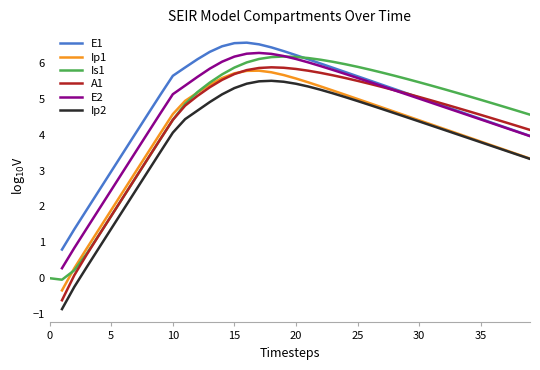

What is the label of the 17th point from the left?

16